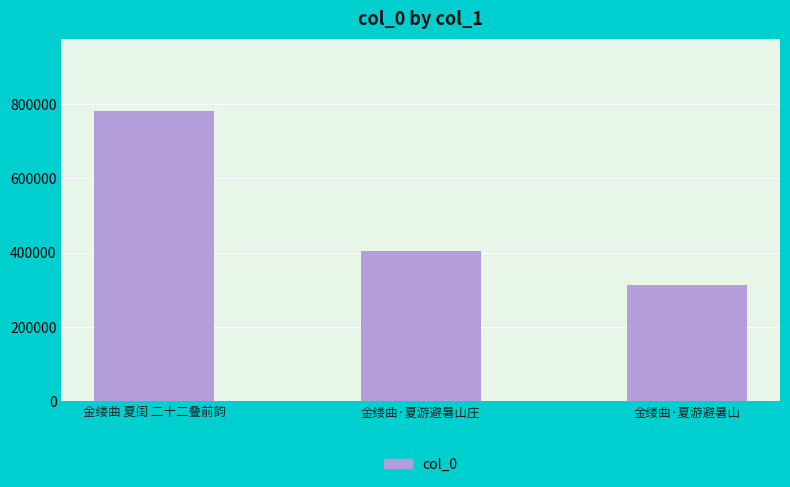

What is the smallest value displayed?

312735